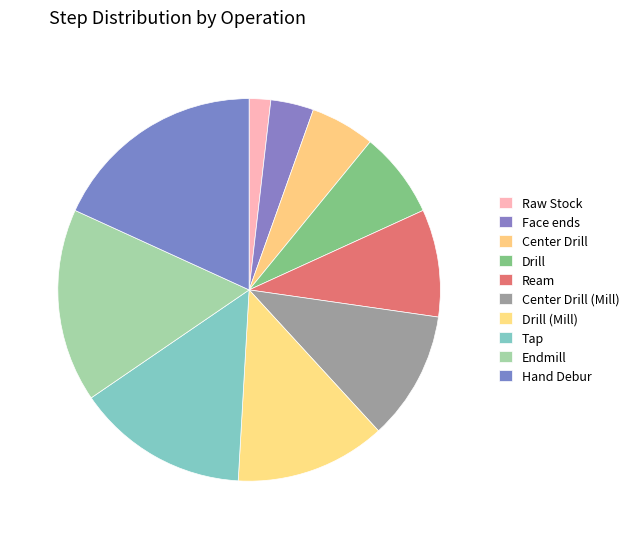

To the nearest percent, what is the combined percentage of Endmill and Face ends?

20%